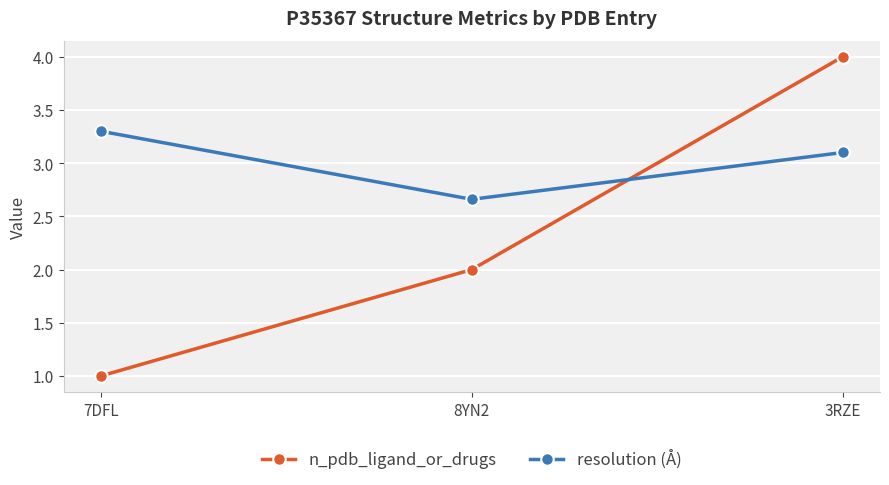

What is the sum of all resolution (Å) values?

9.1